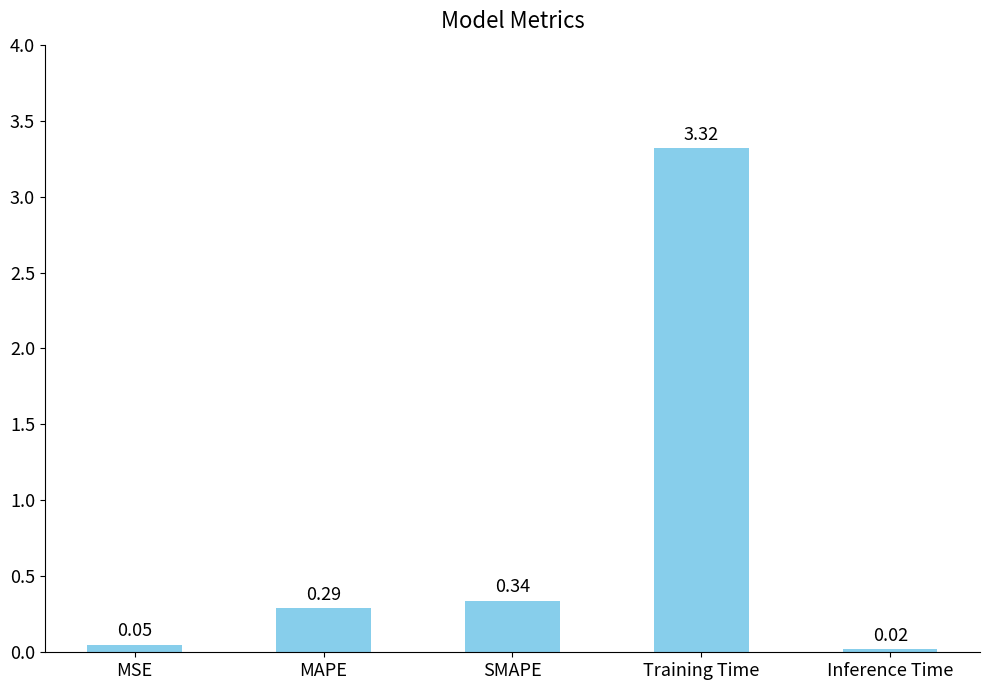

What is the average value?

0.8